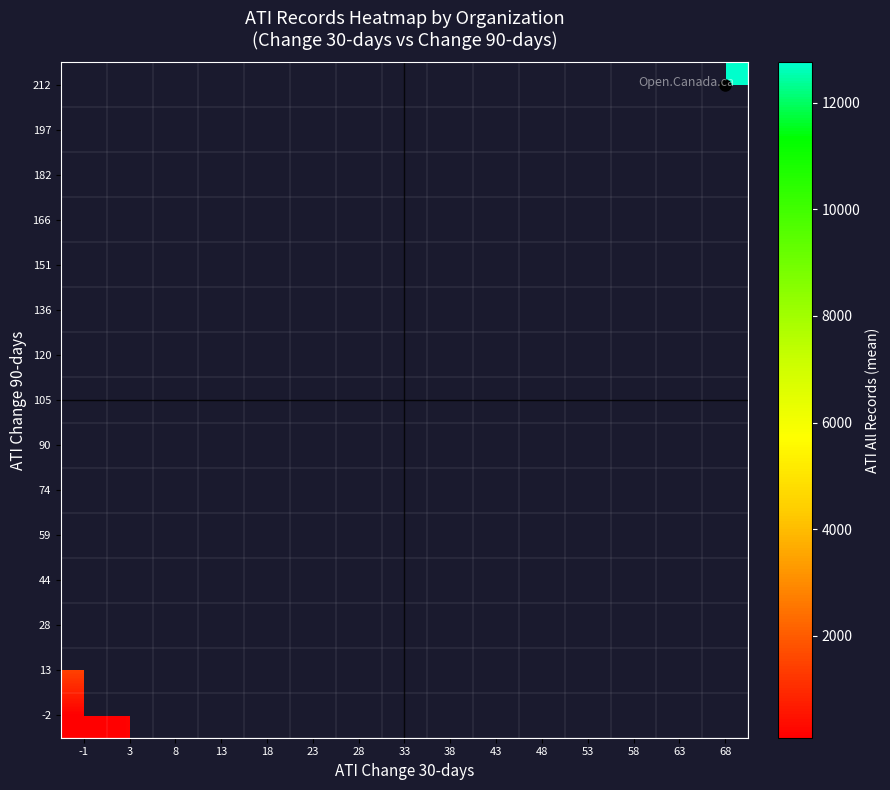

Which category has the highest value across all series?

68